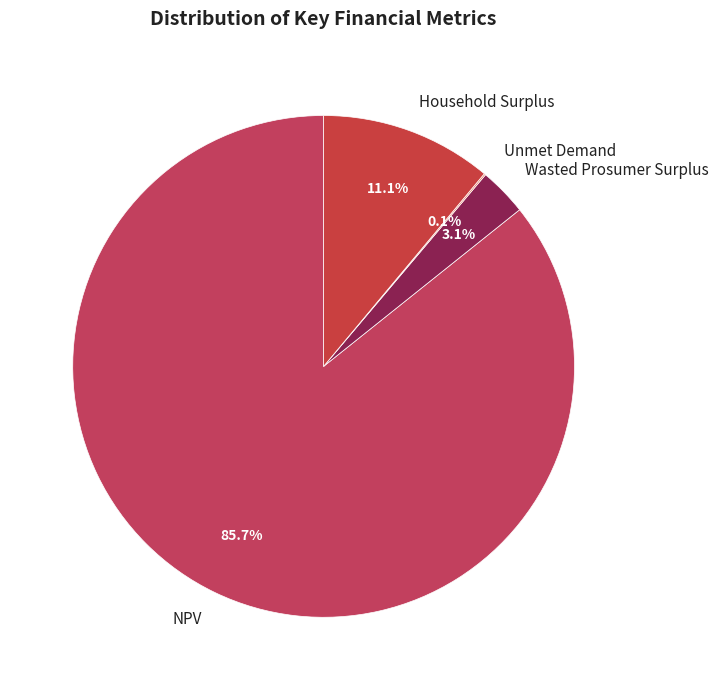

What percentage is the NPV slice, to the nearest percent?

86%